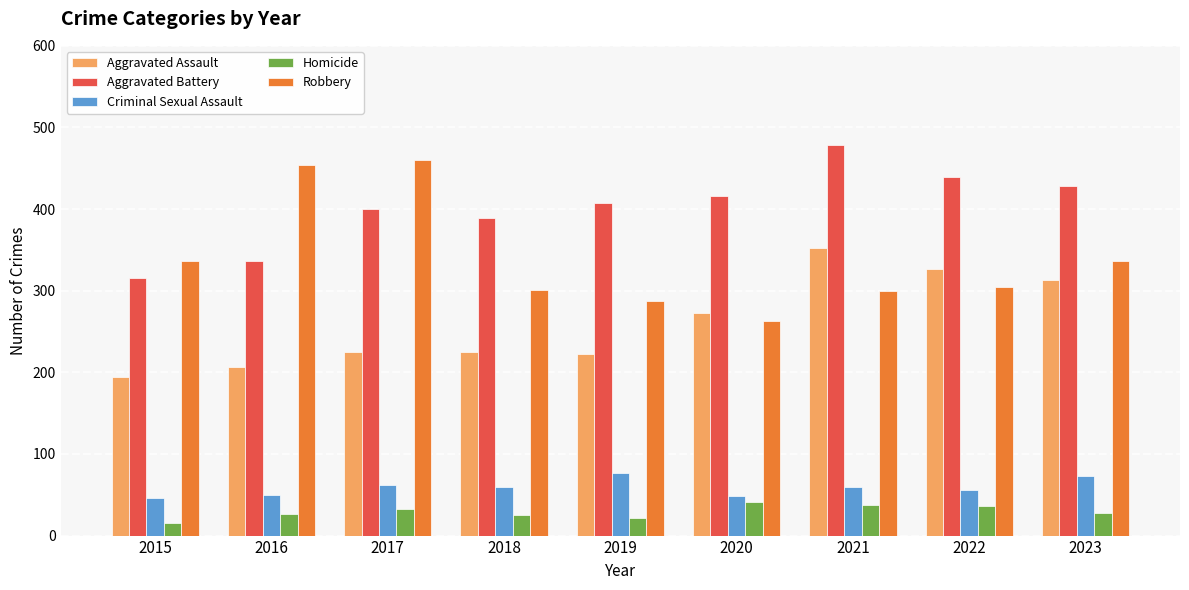

What is the total value across all series at 2020?

1041